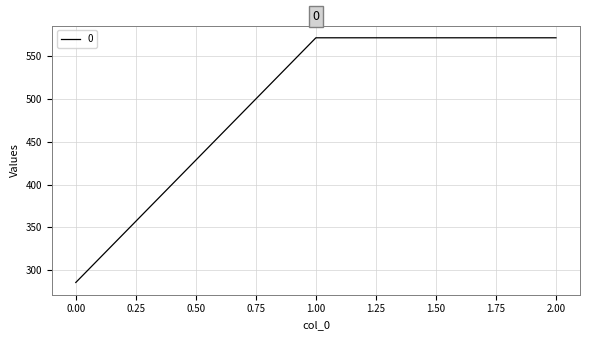

Reading right to left, transcribe all the data shown in this chart.

2.00=571.4	1.00=571.4	0.00=285.7